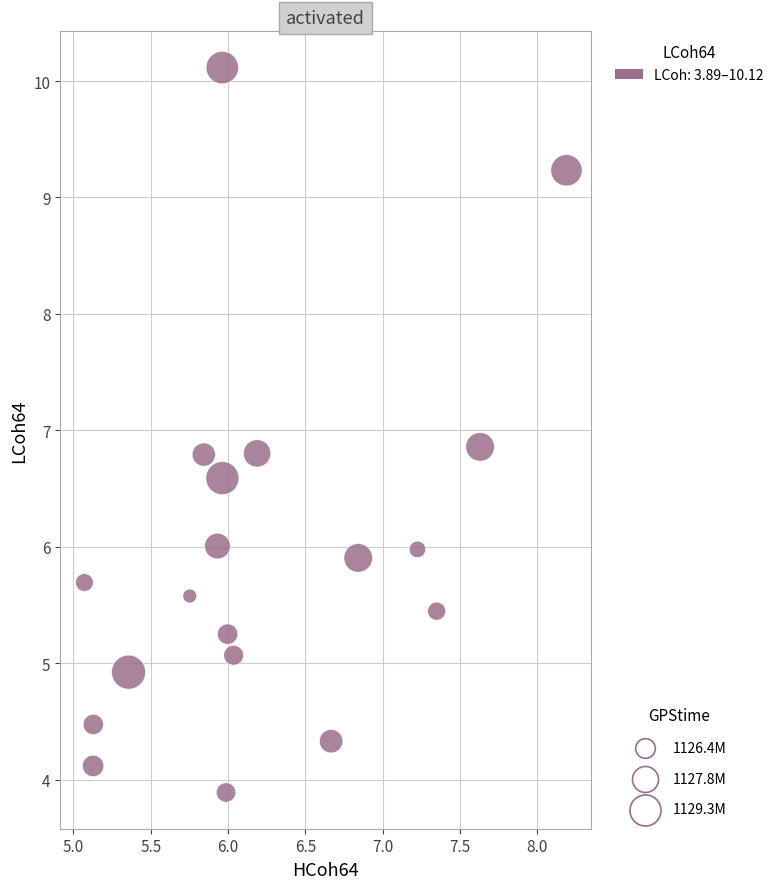

What is the range of Y values (max minus min)?

6.2